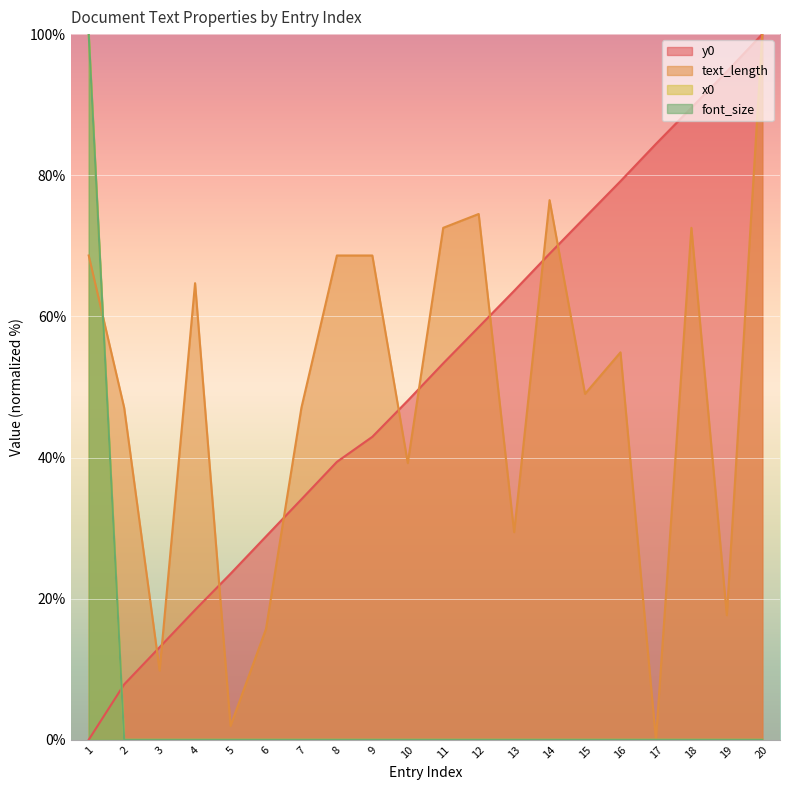

Rank the series by their maximum value, from highest to lowest.

y0, text_length, x0, font_size